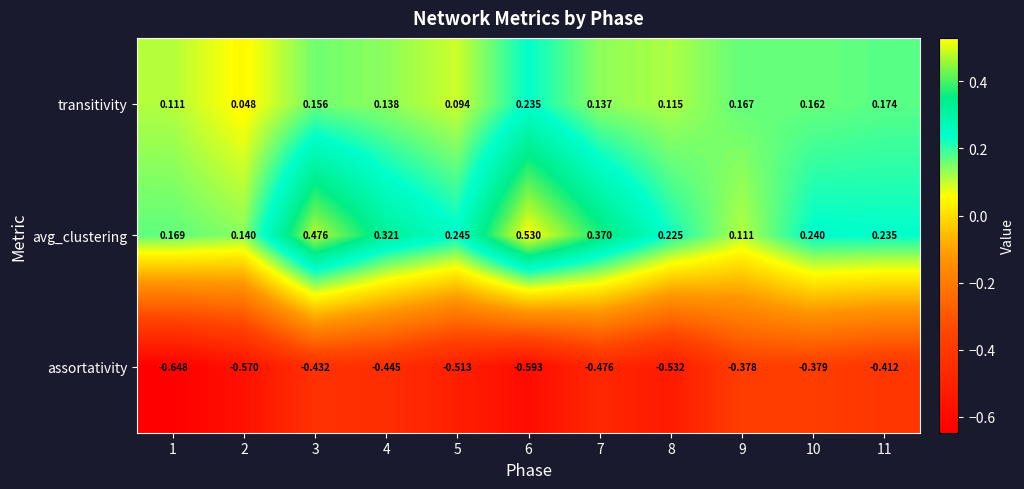

Rank the series by their maximum value, from highest to lowest.

avg_clustering, transitivity, assortativity